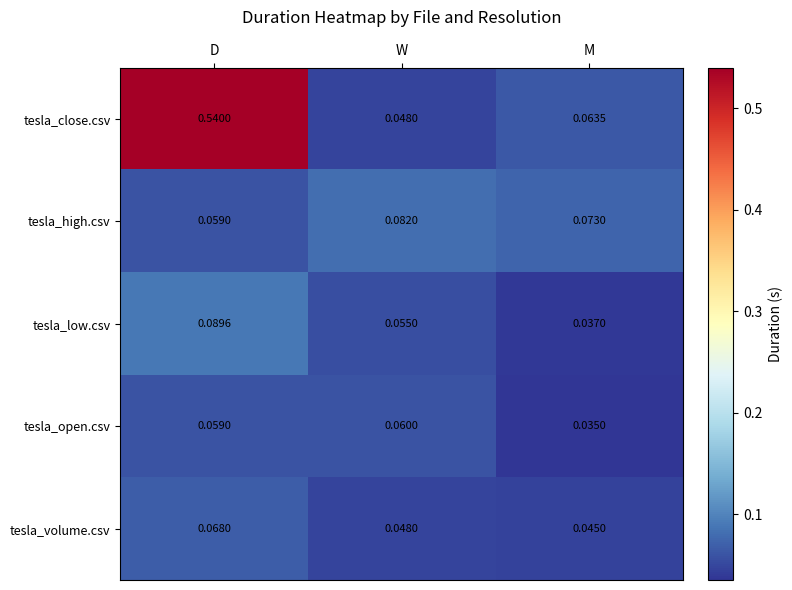

At which category is the sum across all series the highest?

D